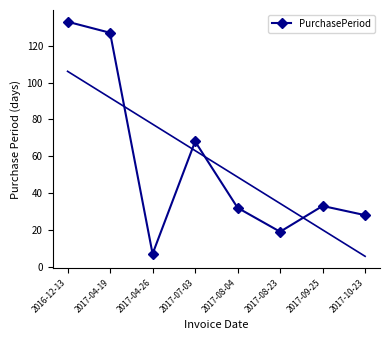

Read the value at 2016-12-13.

133